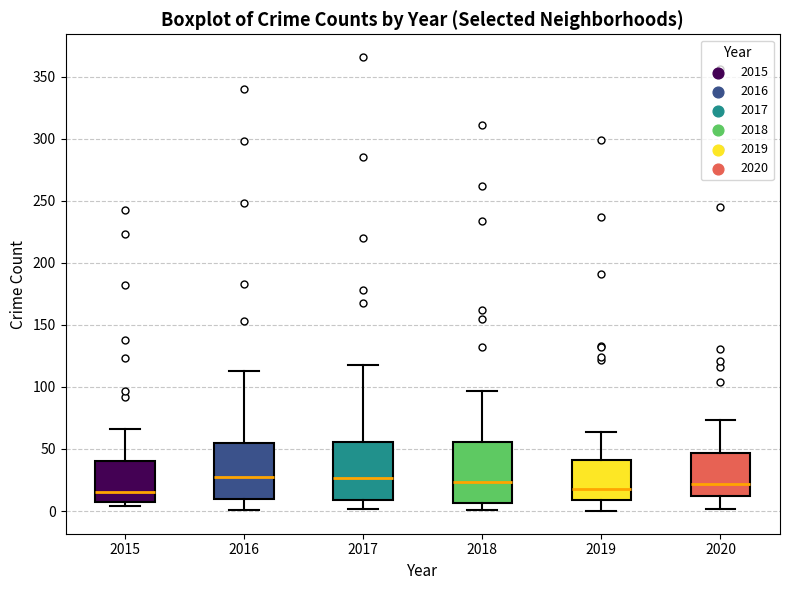

Reading left to right, transcribe this box plot: for each box, give where its median line is, the range the box spans, and where its two whiskers end, as read against the y-axis. The values are not printed on the chart, so give them approximately, as read against the axis.

2015: median 15, box 5 to 40, whiskers 5 (just below the box's lower edge) to 65
2016: median 30, box 10 to 55, whiskers 0 to 115
2017: median 25, box 10 to 55, whiskers 0 to 120
2018: median 25, box 5 to 55, whiskers 0 to 95
2019: median 20, box 10 to 40, whiskers 0 to 65
2020: median 20, box 10 to 45, whiskers 0 to 75